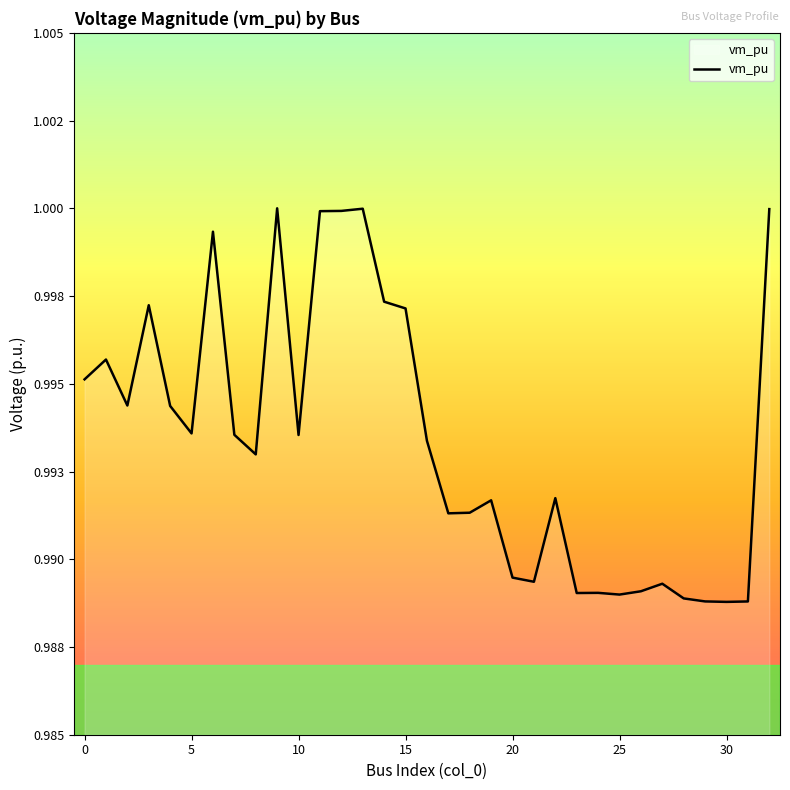

Does the chart have visible grid lines?

No